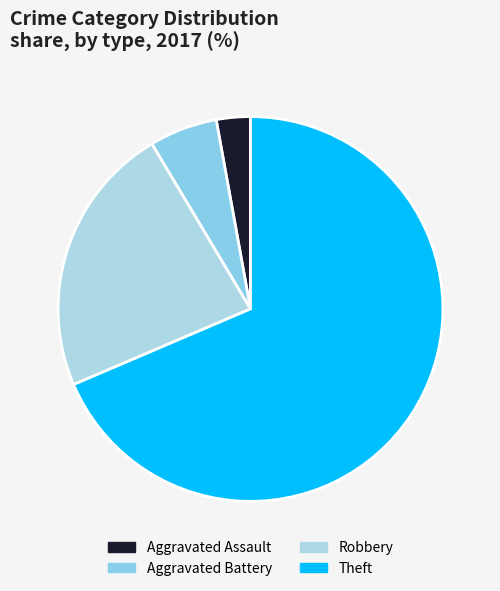

Combined, what portion of the pie is Theft and Robbery?

91.4%